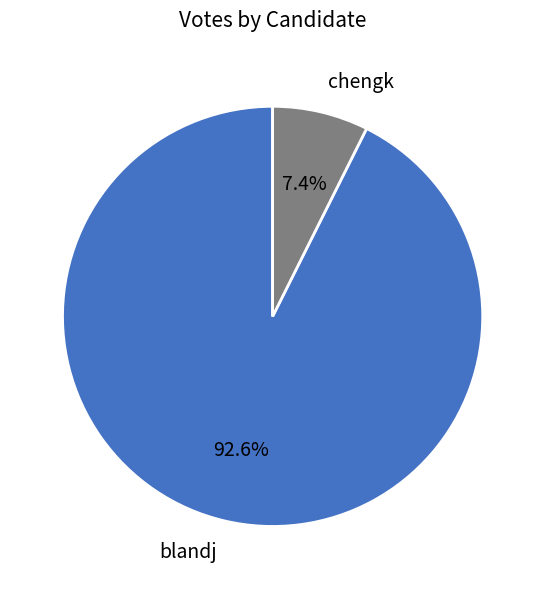

How many slices are in this pie chart?

2